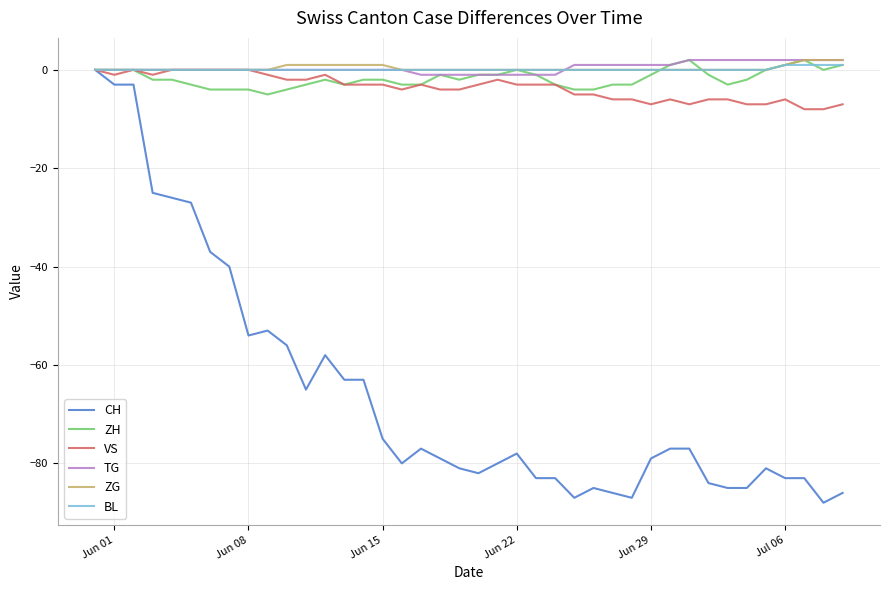

Which series has the widest spread of values?

CH